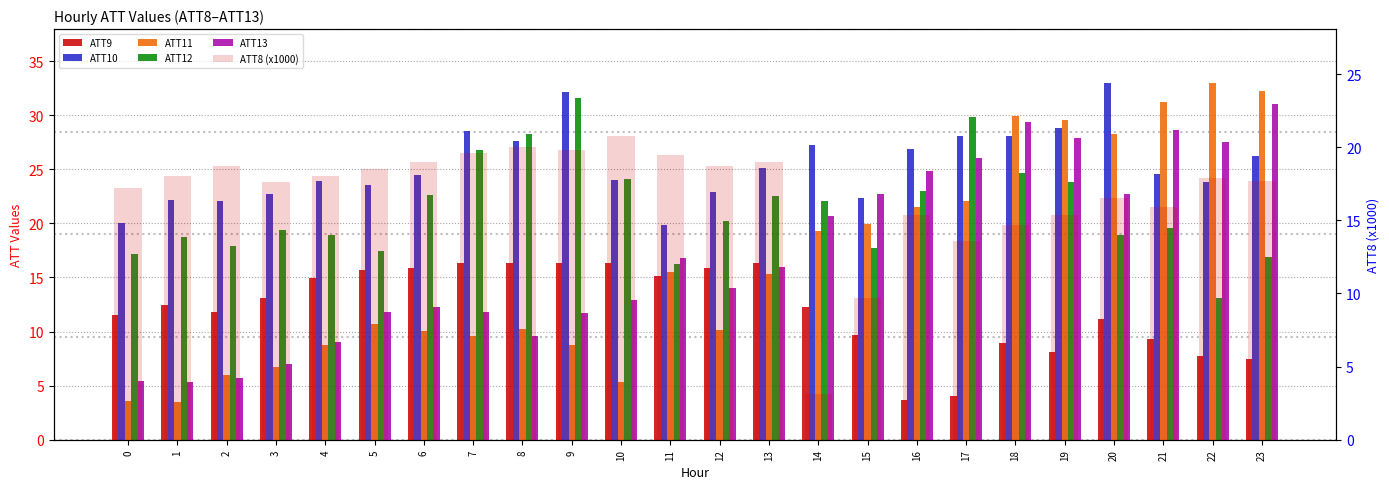

Rank the series at 8 from lowest to highest value.

ATT13, ATT11, ATT9, ATT8 (x1000), ATT10, ATT12